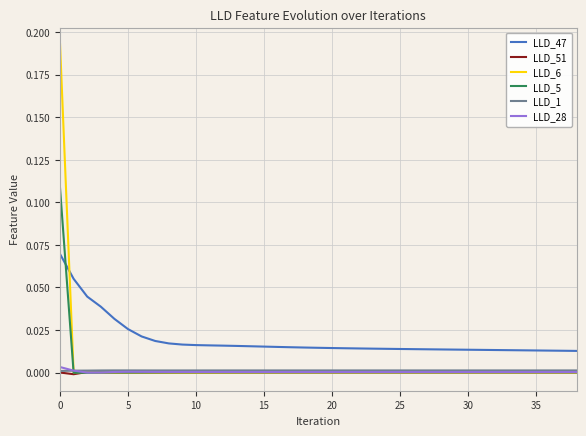

Which series has the largest range (max minus min)?

LLD_6